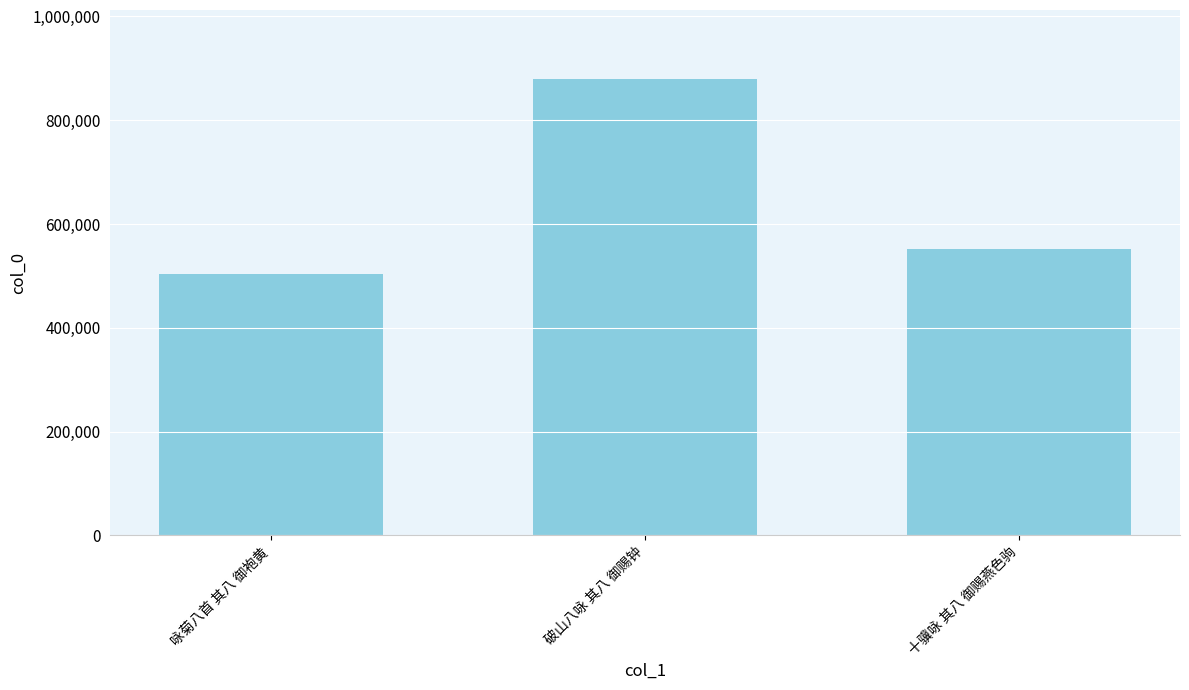

At which category does the chart reach its peak across all series?

破山八咏 其八 御赐钟